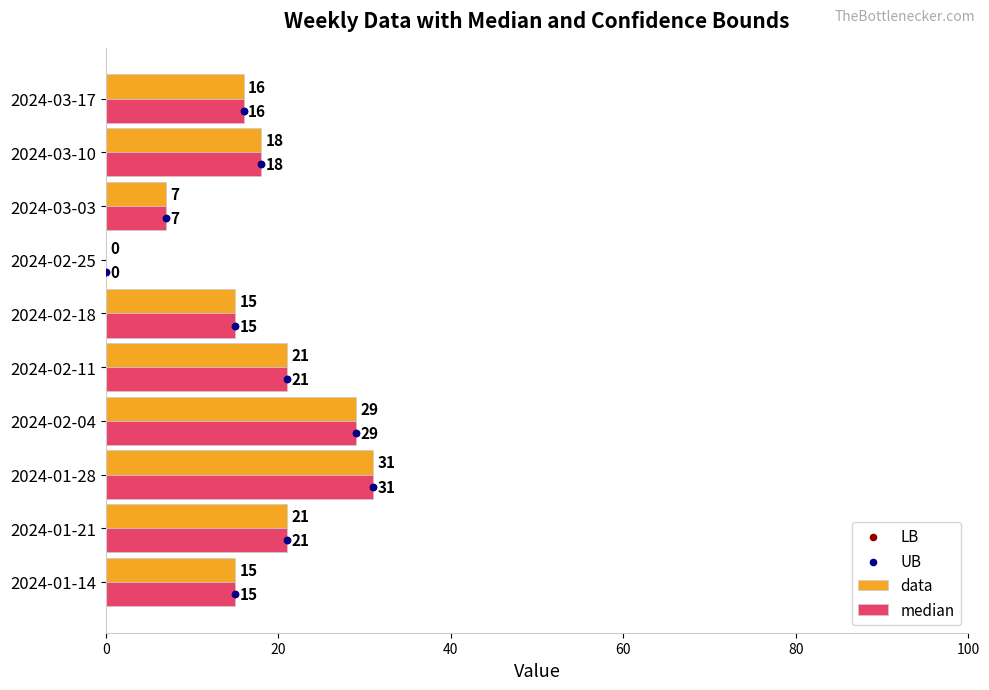

Is the value of median at 2024-01-21 greater than the value of data at 2024-01-28?

No